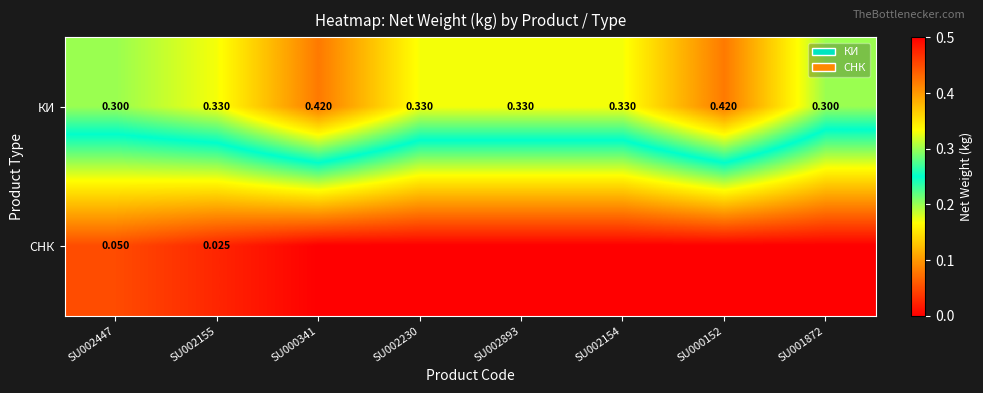

Rank the series at SU002447 from highest to lowest value.

КИ, СНК